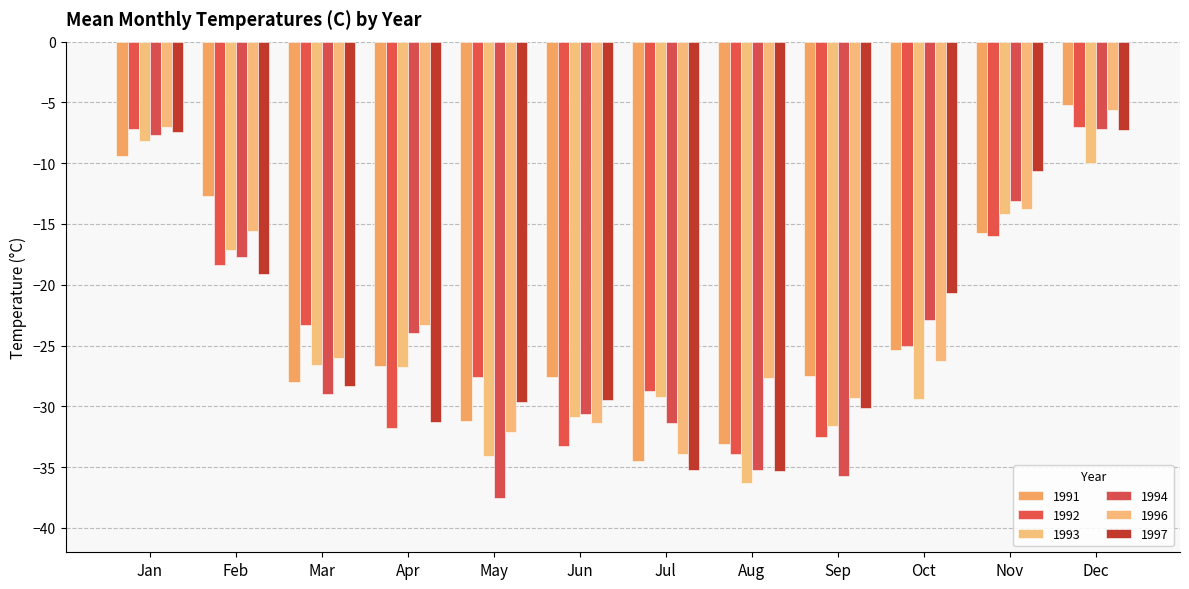

Does the chart contain any negative values?

Yes